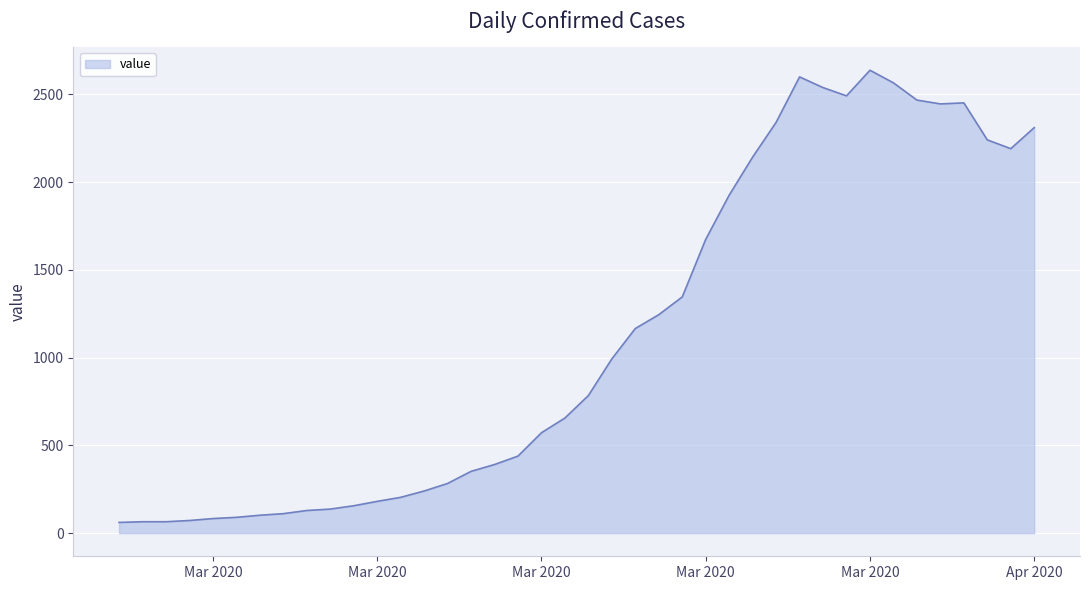

How many distinct data groups are displayed?

1